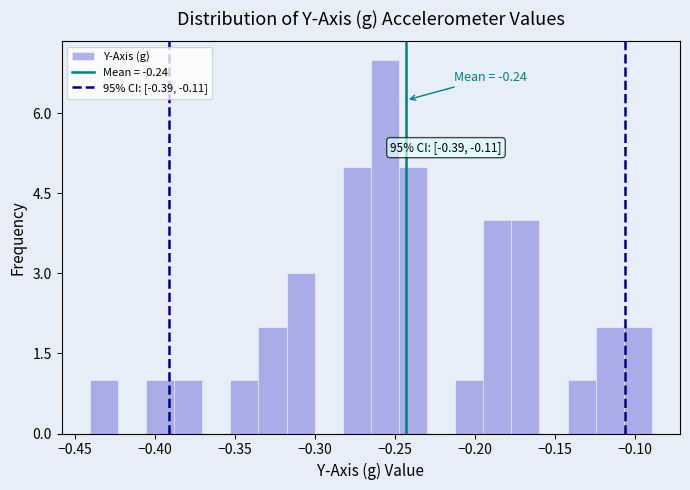

Around what value on the x-axis is the tallest bar? Give the approximate position of its centre, as read against the axis.

-0.255